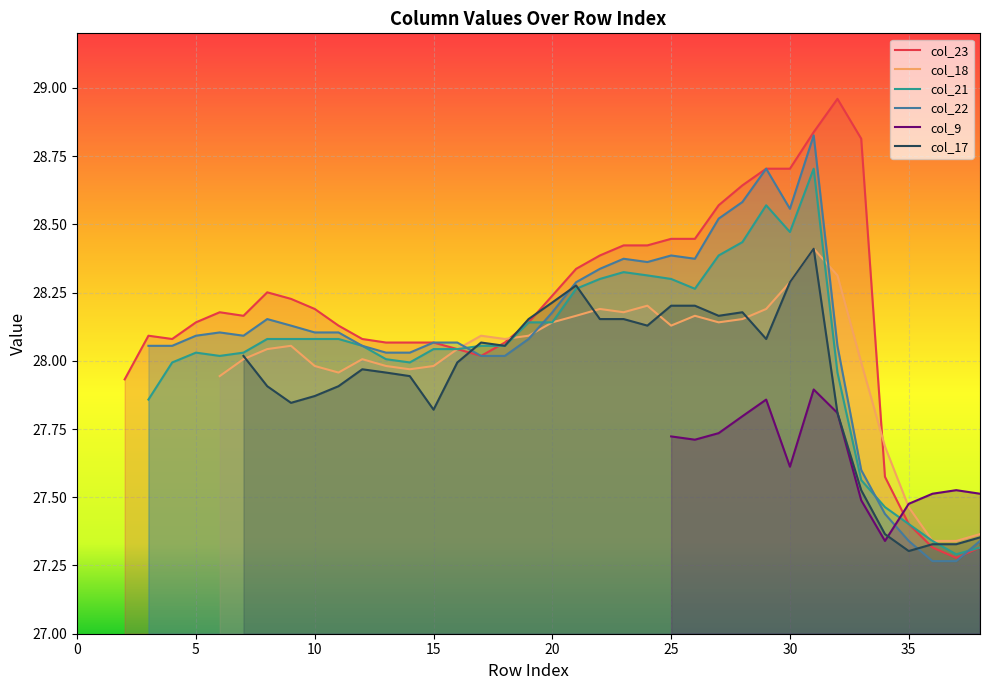

How many interior local valleys does the col_17 series have?

7